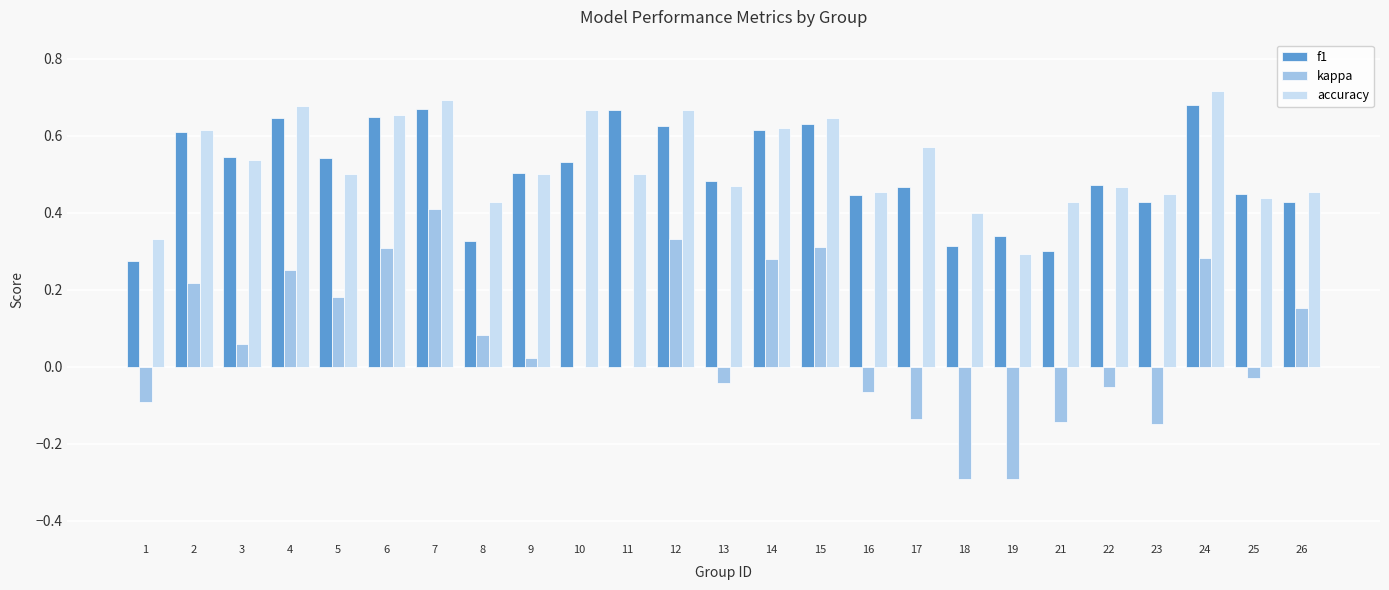

Is it true that f1 equals 0.1 at 21?

False